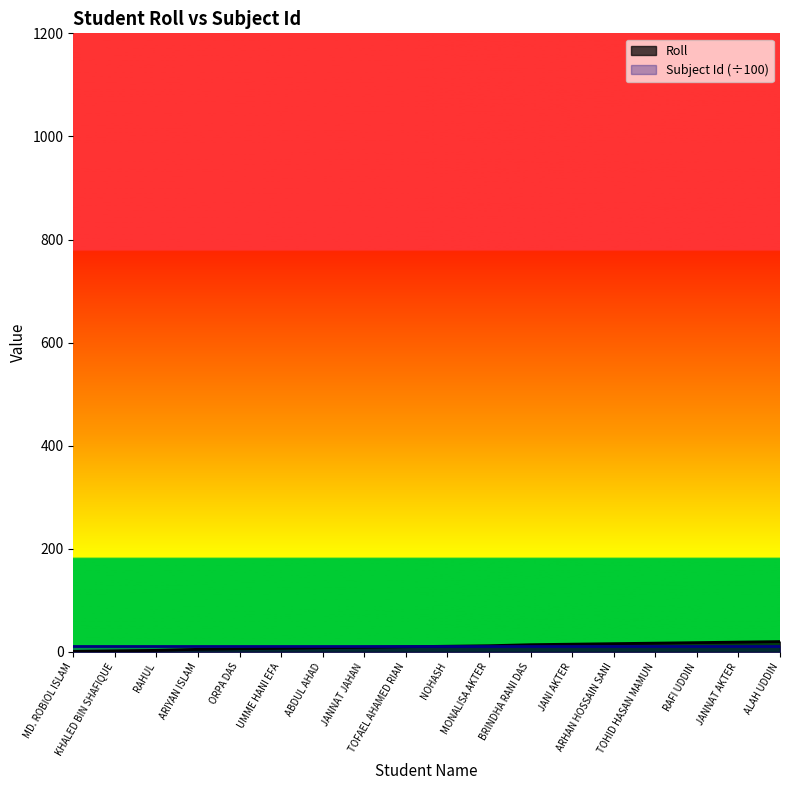

What is the sum of the values at TOHID HASAN MAMUN and JANI AKTER?

32